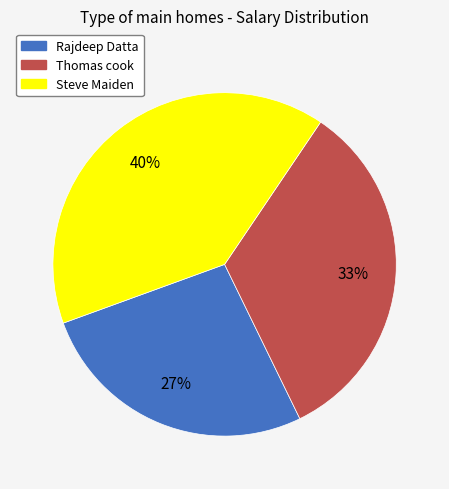

How many slices are in this pie chart?

3